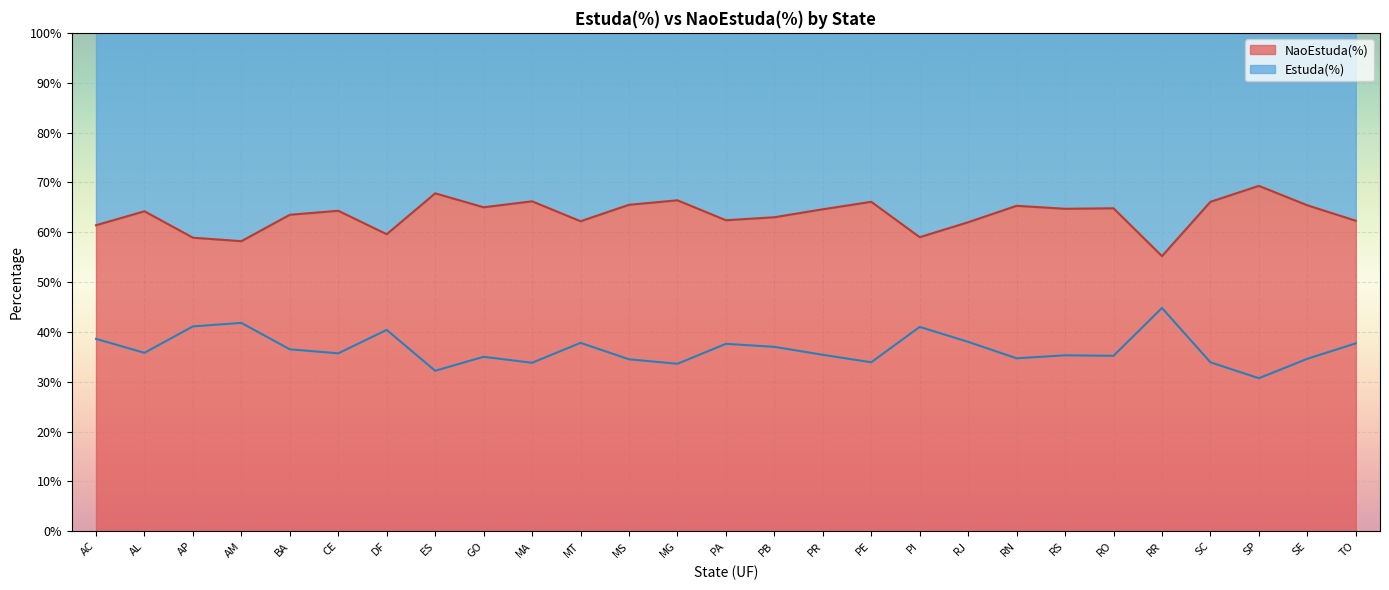

What is the total value across all series at MG?

1.0